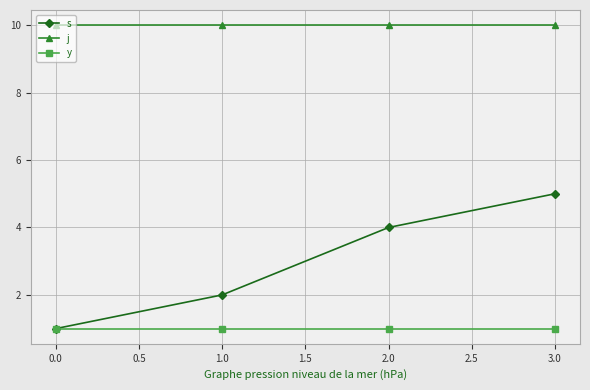

Does the chart display data point markers on the line(s)?

Yes